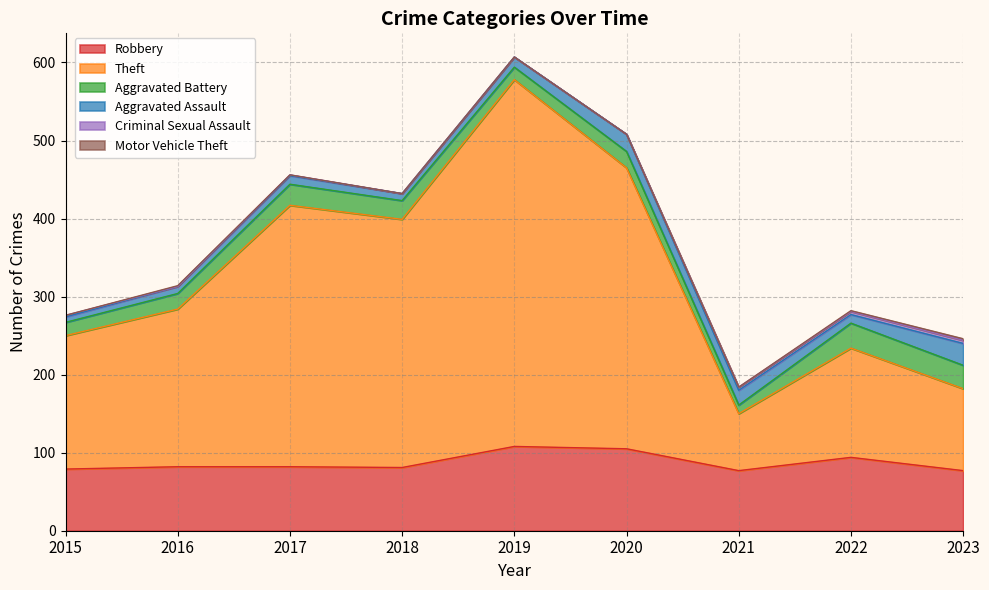

True or false: Theft has more than 1 interior local peaks.

True